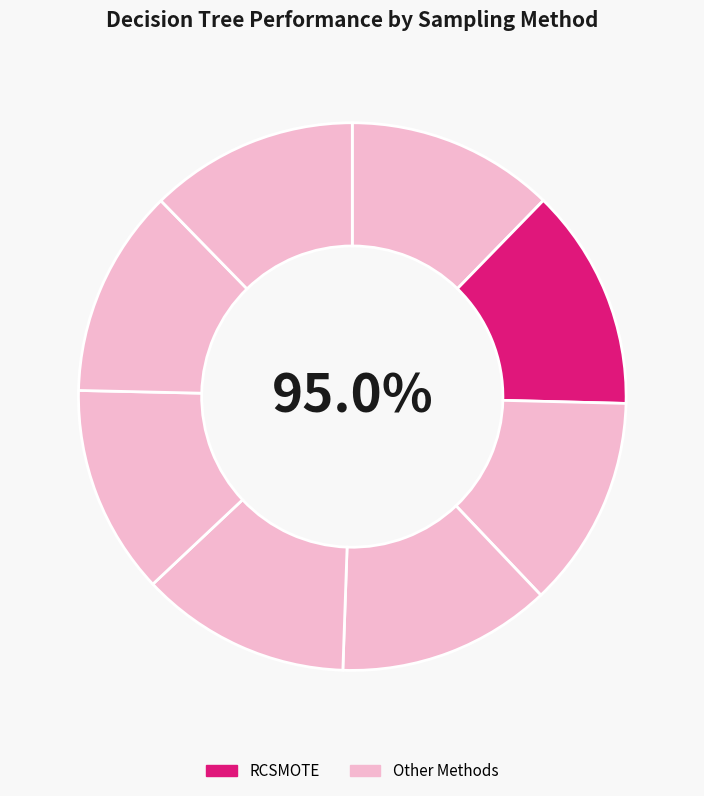

Count the number of slices in the pie.

8